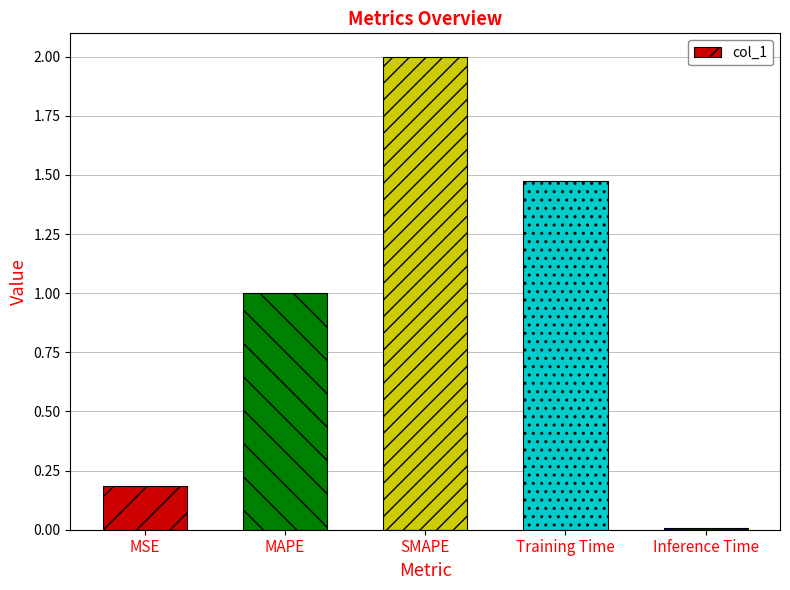

True or false: the data shows 0.0 at Inference Time.

True